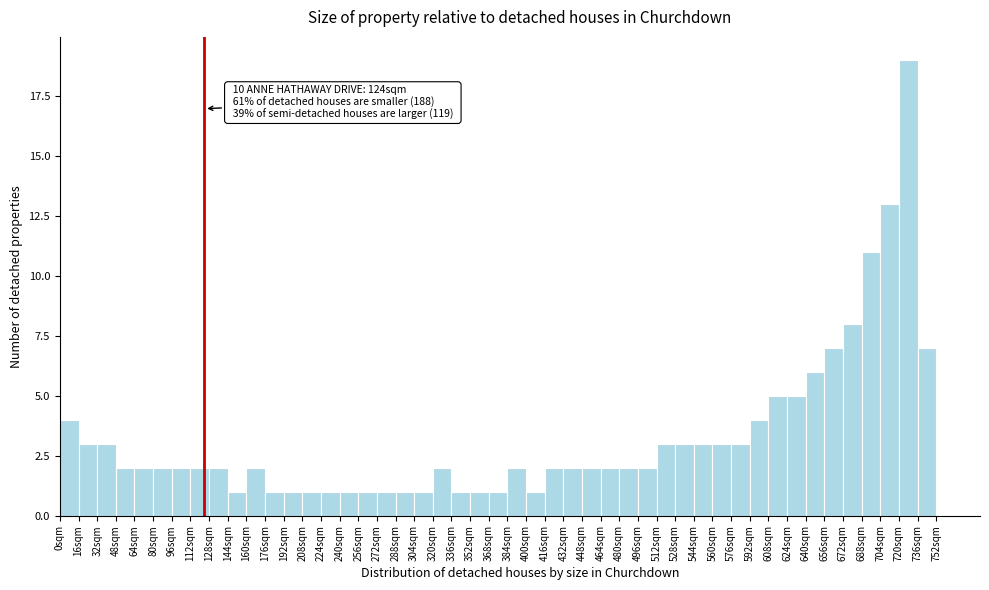

Which range on the x-axis has the tallest bar?

720 to 736